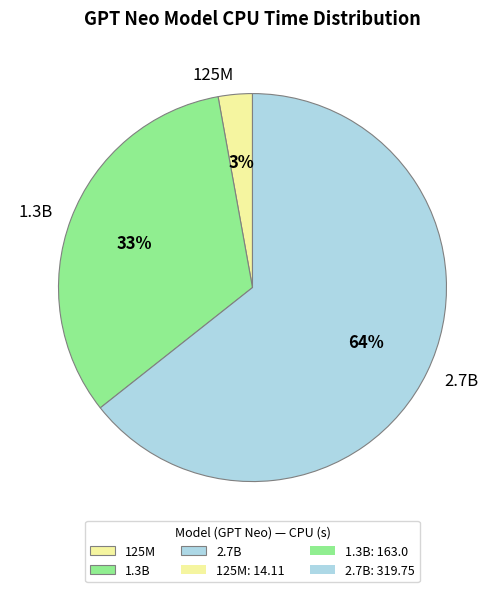

Do 2.7B and 125M together represent more than half of the pie?

Yes